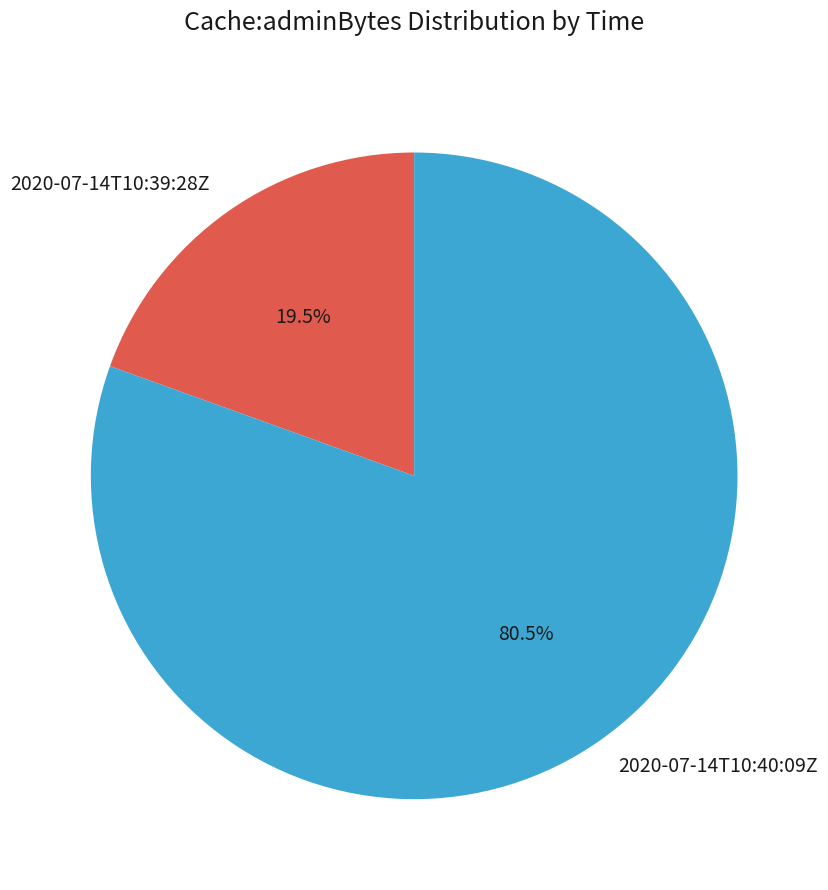

How many slices are in this pie chart?

2